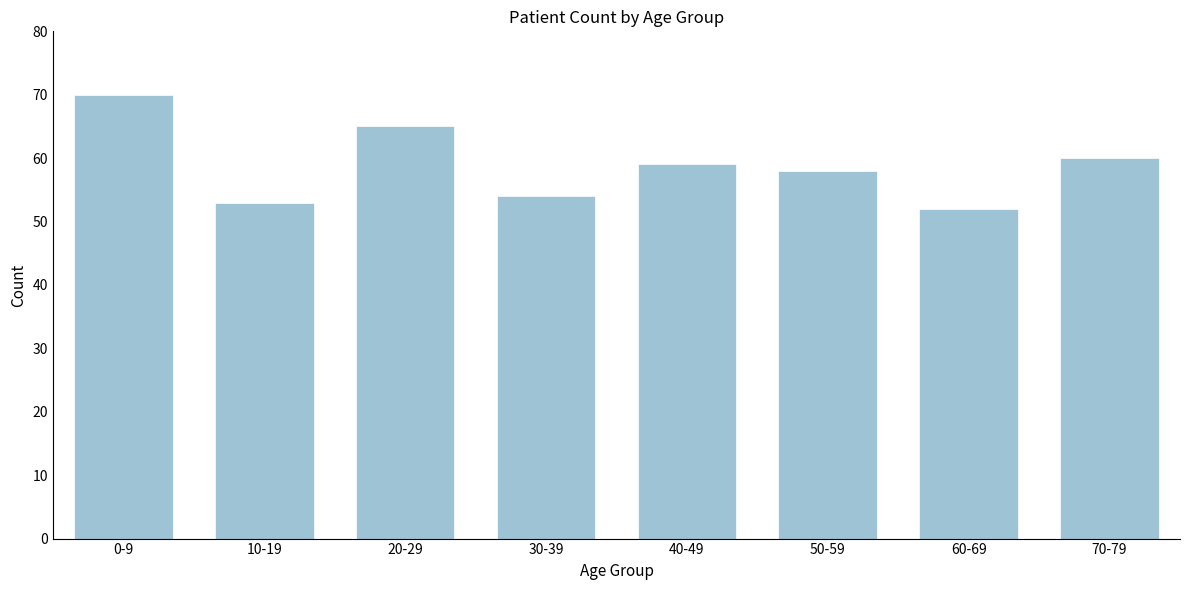

Reading left to right, extract all data points from this chart.

0-9=70	10-19=53	20-29=65	30-39=54	40-49=59	50-59=58	60-69=52	70-79=60